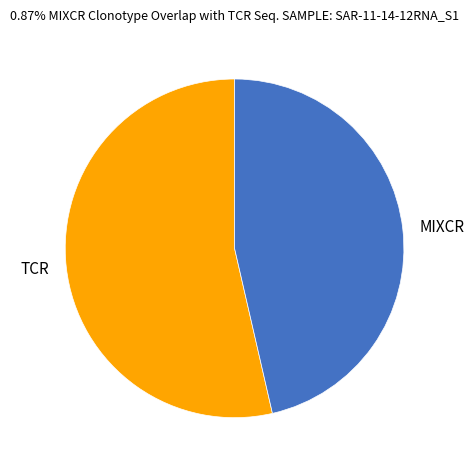

Is there any slice that represents more than half of the pie?

Yes